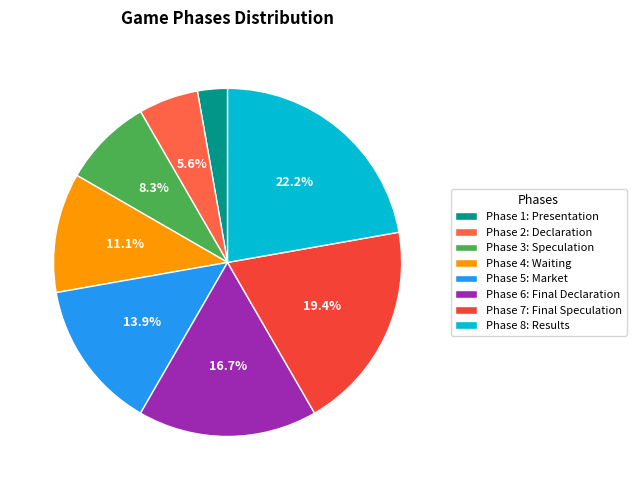

Which category has the biggest portion of the pie?

Phase 8: Results